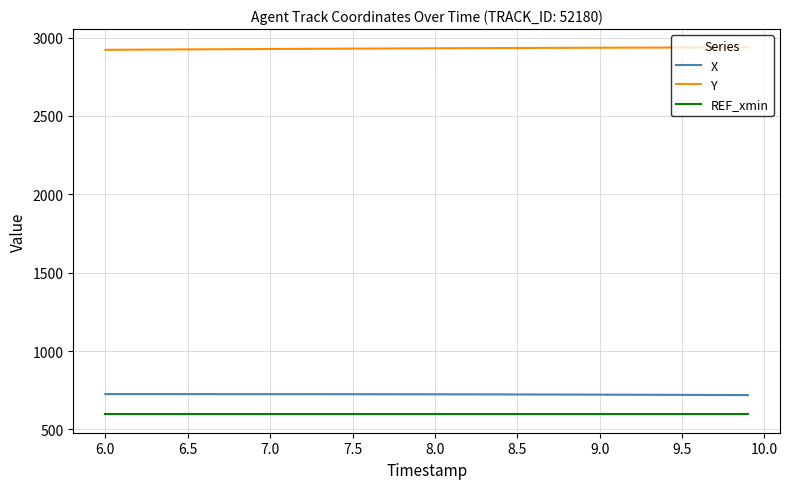

Which series has the largest total across all categories?

Y